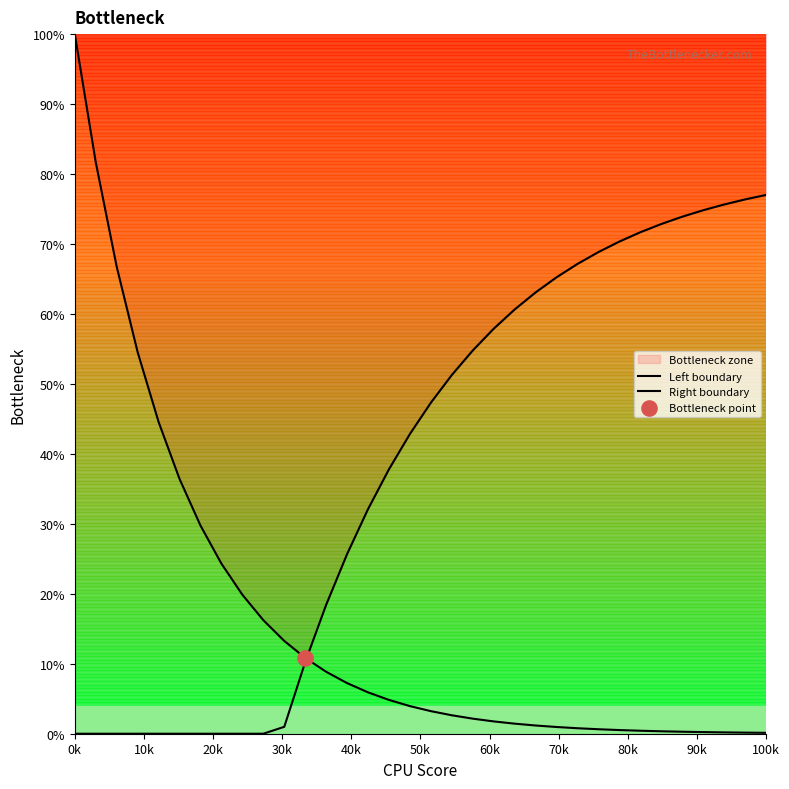

At how many categories does at least one series exceed 71?

9